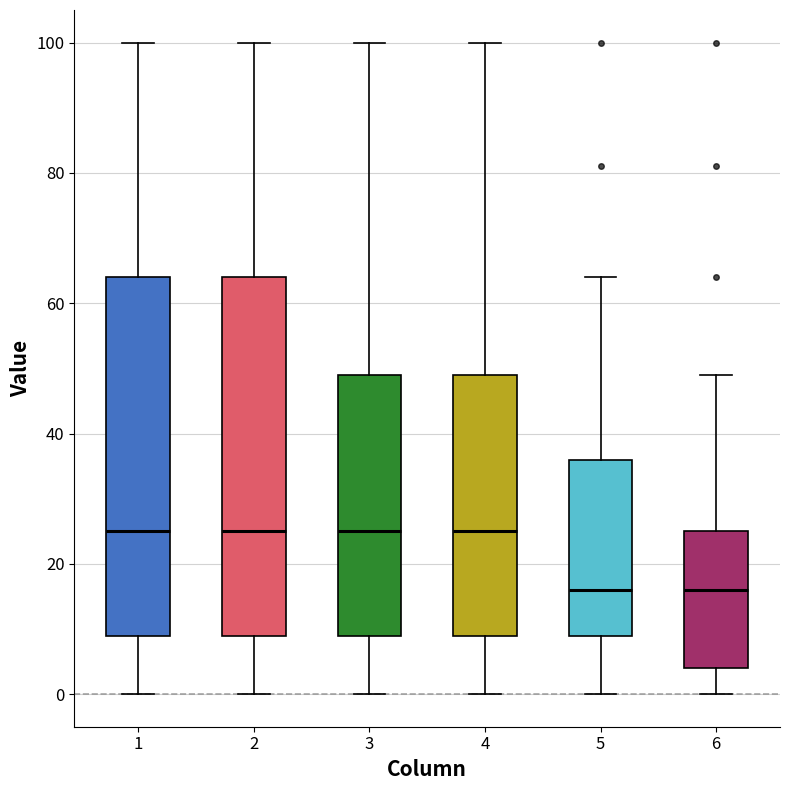

Reading left to right, read every box against the y-axis: the position of its median line, the range the box covers, and the ends of its whiskers. The values are not printed on the chart, so give them approximately, as read against the axis.

1: median 26, box 10 to 64, whiskers 0 to 100
2: median 26, box 10 to 64, whiskers 0 to 100
3: median 26, box 10 to 50, whiskers 0 to 100
4: median 26, box 10 to 50, whiskers 0 to 100
5: median 16, box 10 to 36, whiskers 0 to 64
6: median 16, box 4 to 26, whiskers 0 to 50